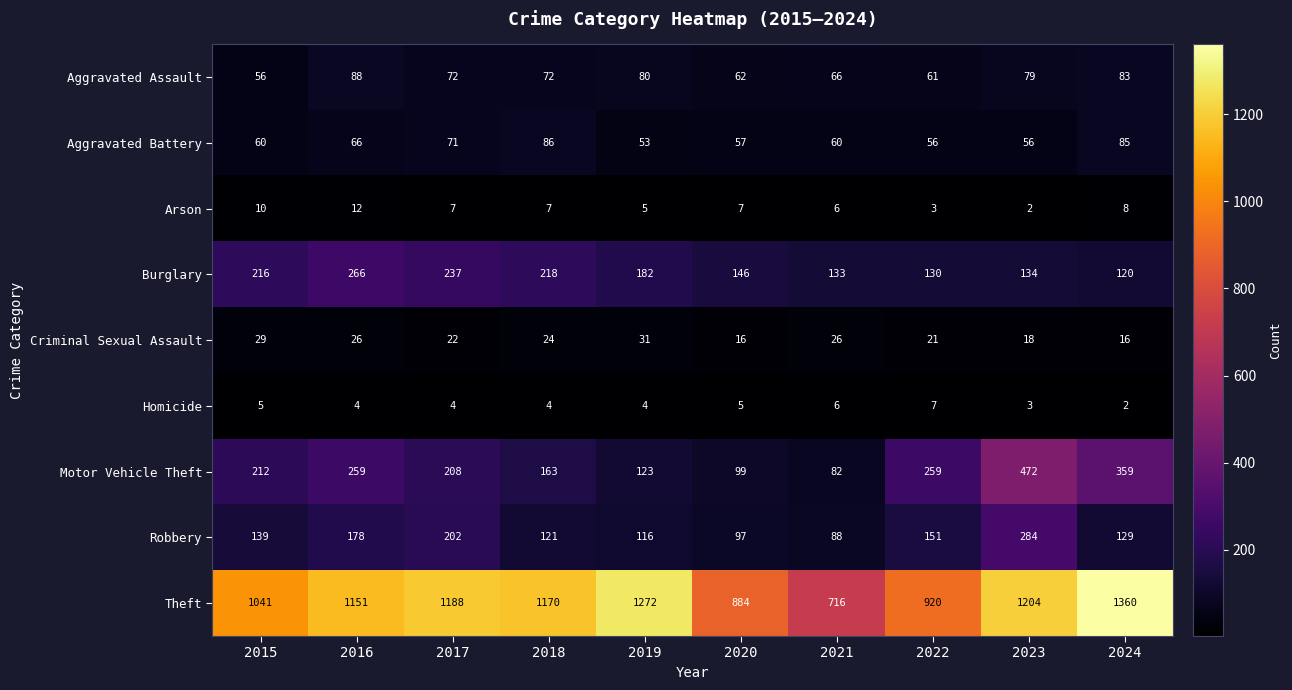

Where is Robbery nearest to the value 186?

2016